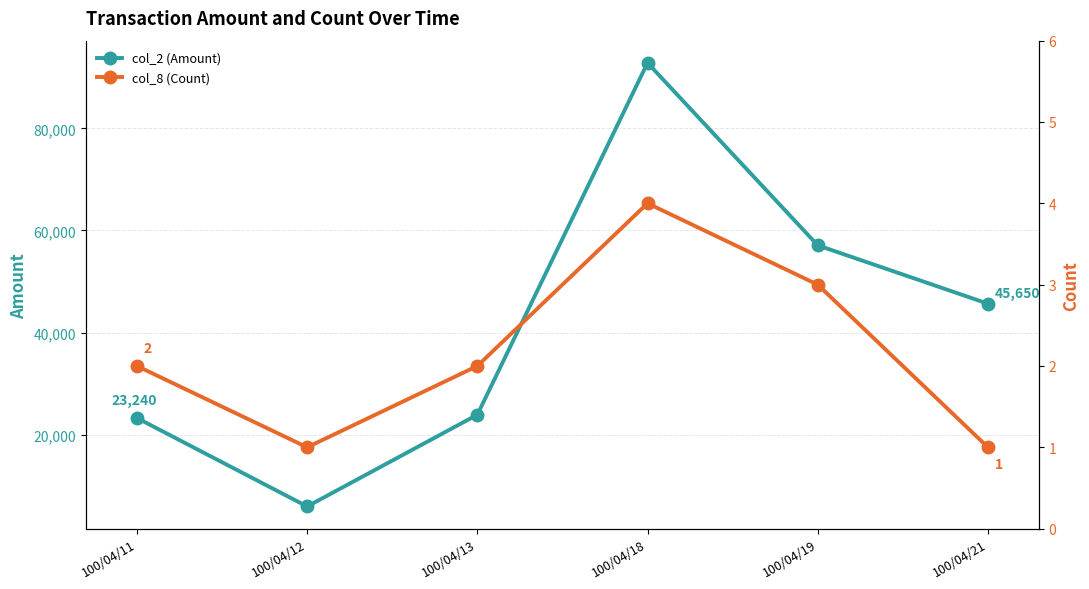

Rank the series by their maximum value, from lowest to highest.

col_8 (Count), col_2 (Amount)